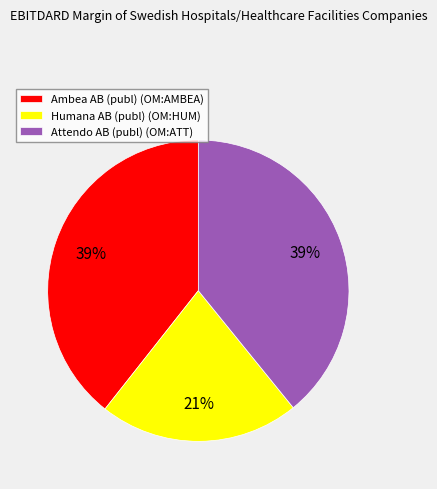

Do Ambea AB (publ) (OM:AMBEA) and Humana AB (publ) (OM:HUM) together represent more than half of the pie?

Yes